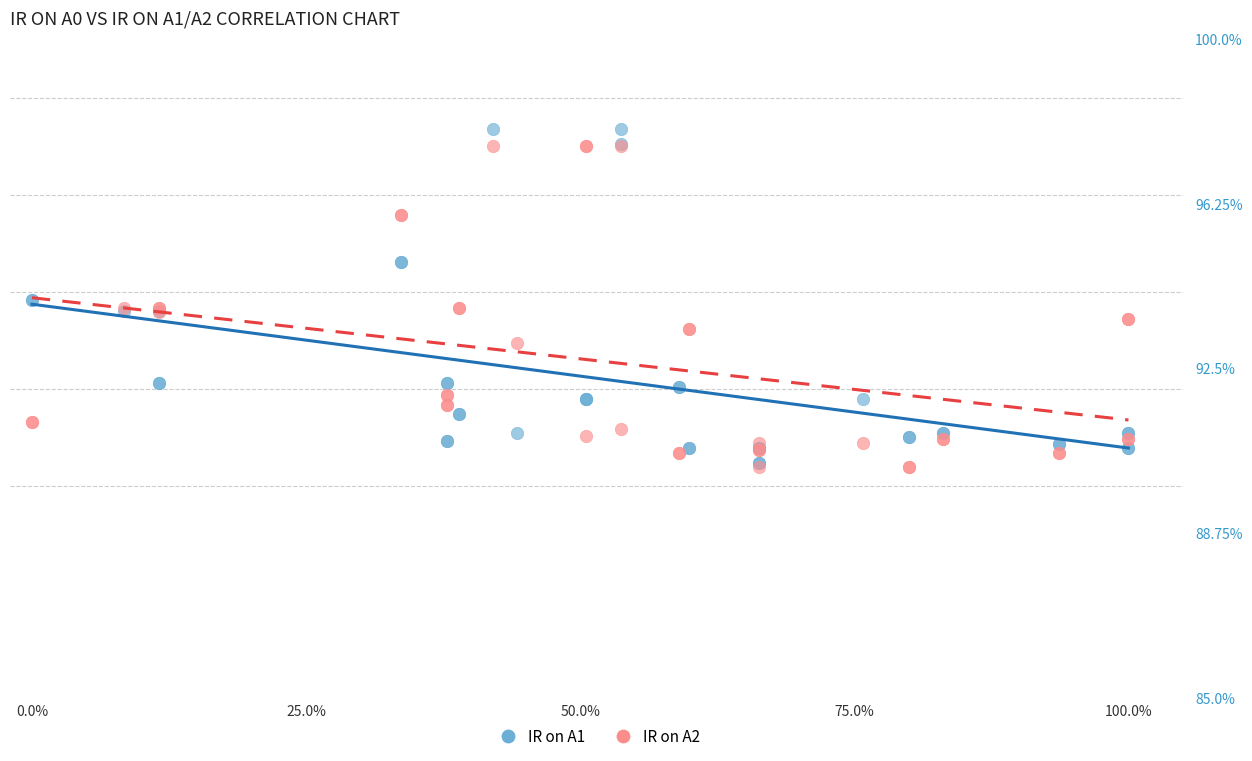

What are all the series names shown in the legend?

IR on A1, IR on A2